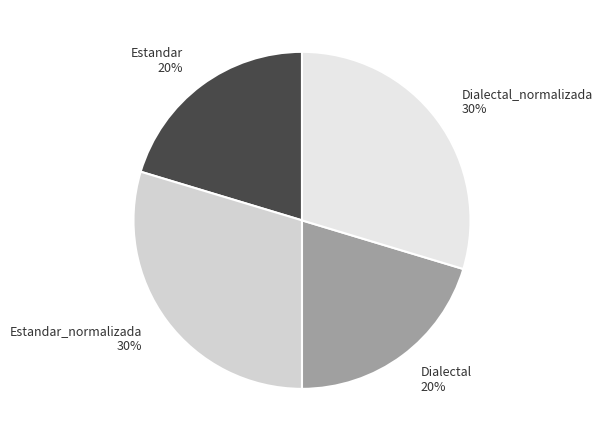

To the nearest percent, what portion does Dialectal_normalizada 30% represent?

30%